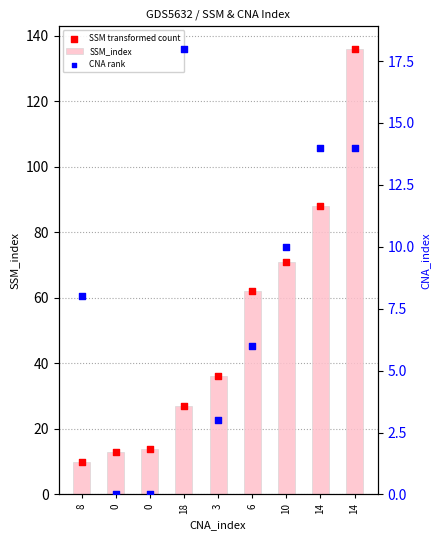

What is the total value across all series at 18?

72